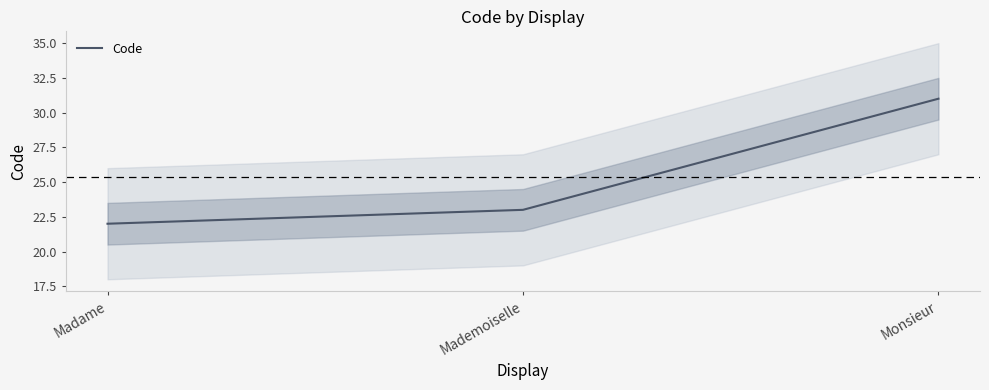

What is the sum of all values?

76